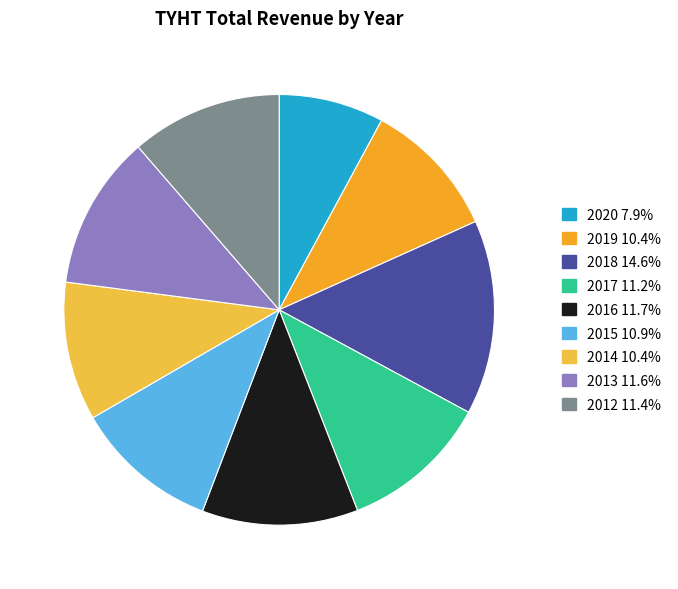

To the nearest percent, what is the average slice percentage?

11%